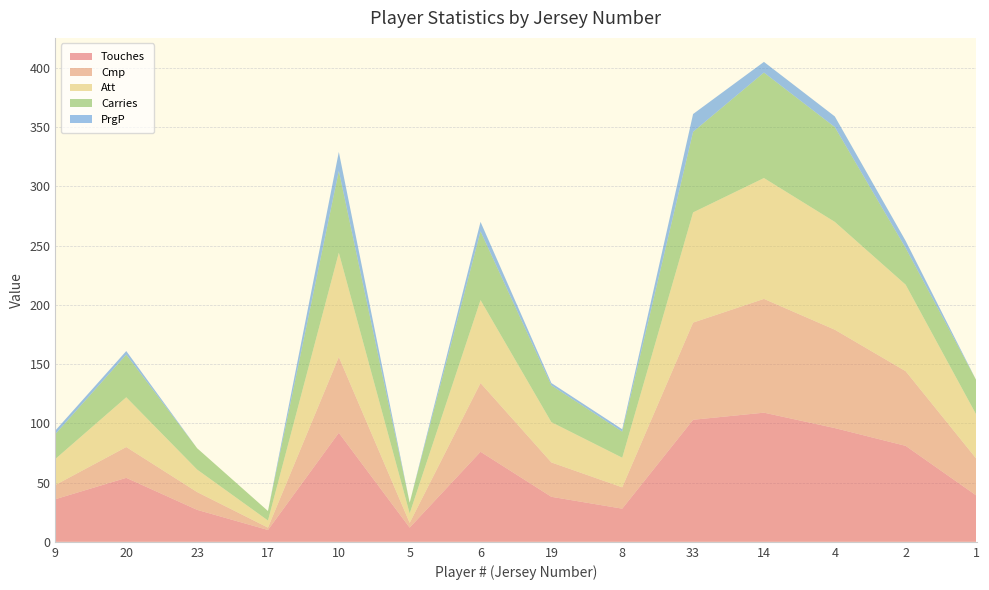

Reading left to right, list all the values displayed in this chart.

Touches: 36	54	27	10	92	12	76	38	28	103	109	96	81	39
Cmp: 12	26	15	2	64	4	58	29	18	82	96	83	63	31
Att: 22	42	19	6	88	8	70	34	25	93	102	91	73	37
Carries: 21	36	18	8	69	9	58	31	22	68	89	80	31	29
PrgP: 3	3	0	0	16	0	8	2	2	15	9	9	6	0